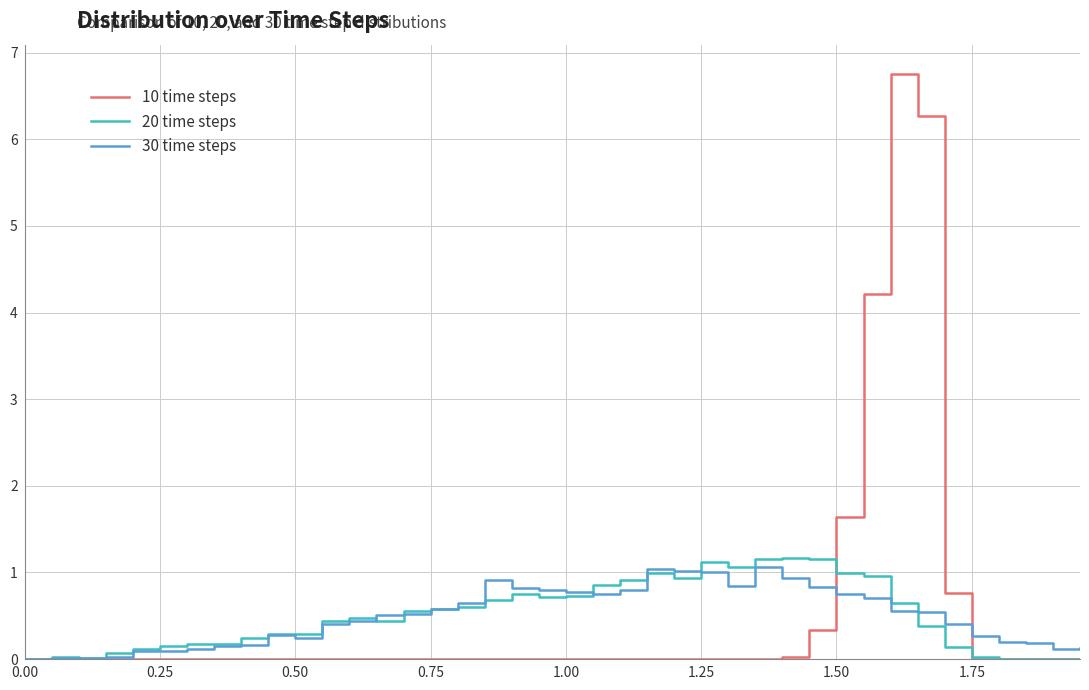

What is the highest value of the 20 time steps series?

1.2